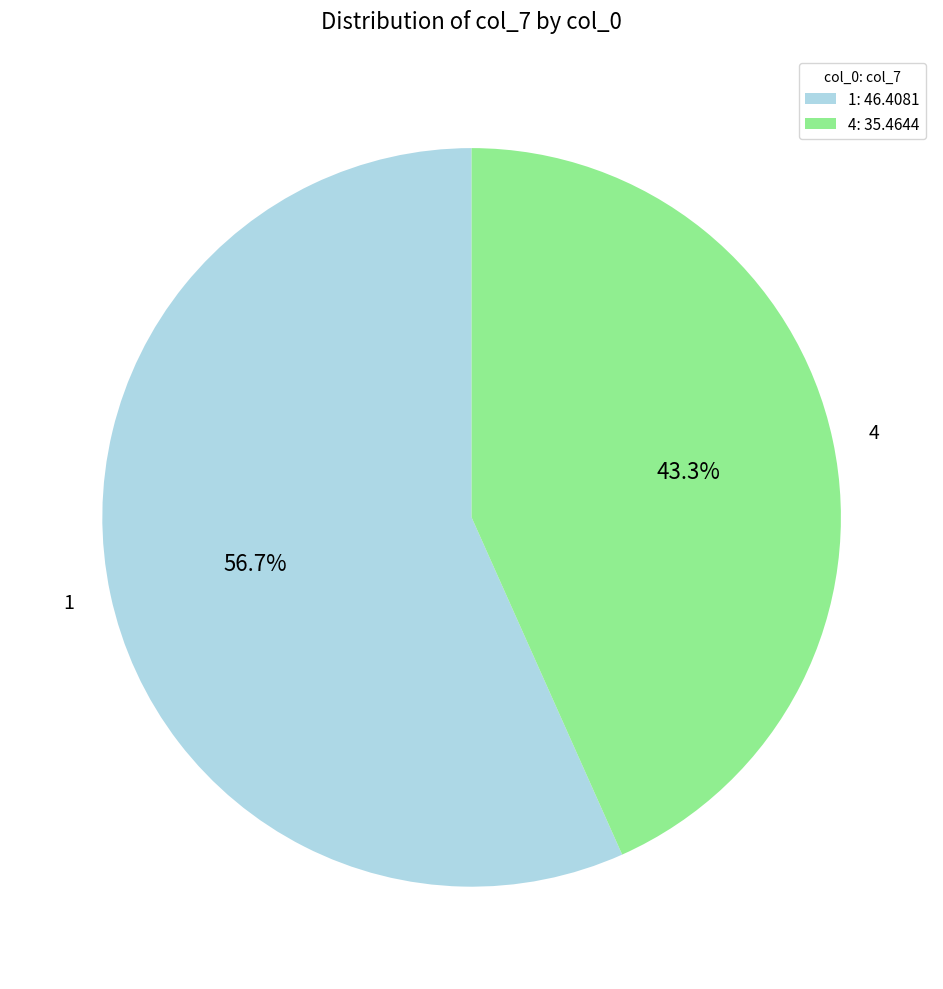

What percentage do 4 and 1 together represent?

100.0%